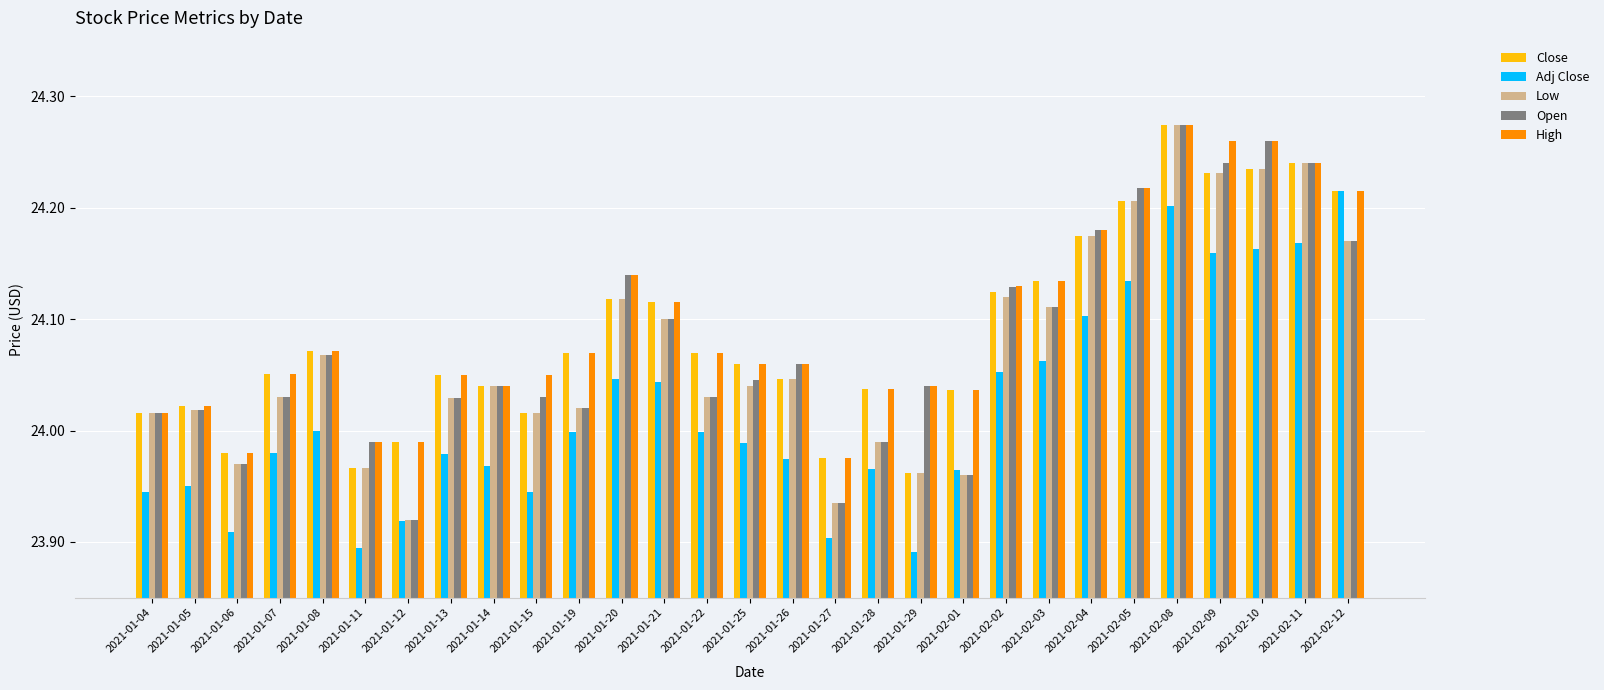

What is the spread (max minus min) of values at 2021-01-14?

0.1